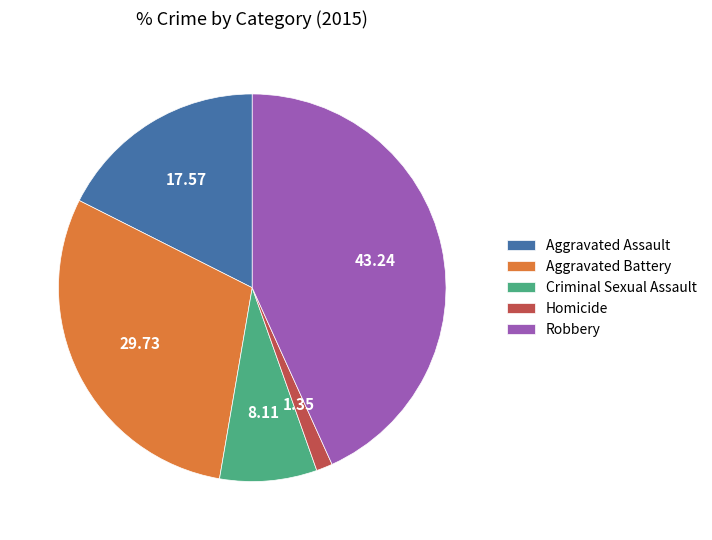

How many segments does this pie chart have?

5